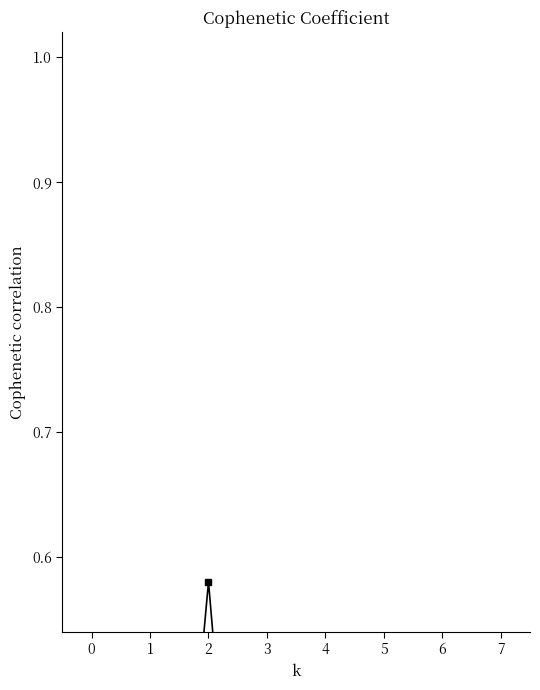

The value at 7 is 0.1. True or false?

False